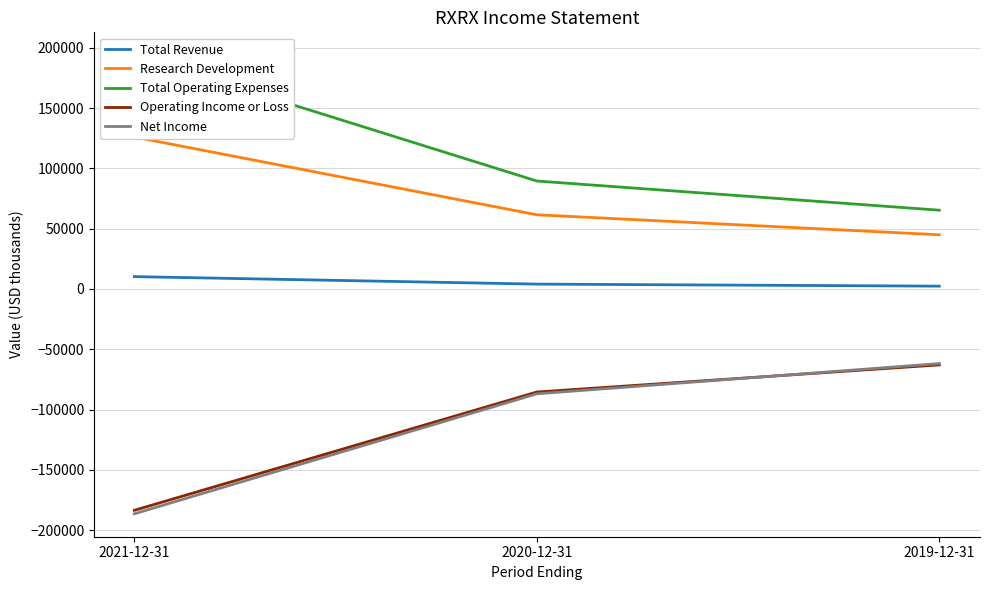

Count the Net Income values in the range -186500 to -61900.

3